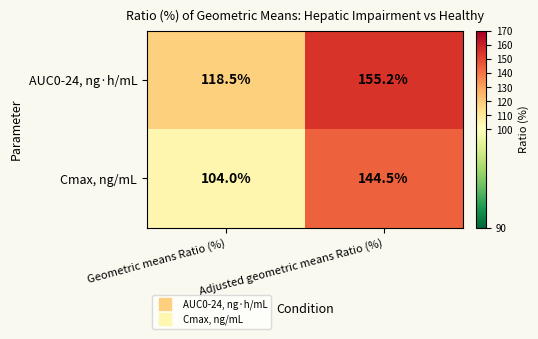

Where does the Cmax, ng/mL series first go above 144?

Adjusted geometric means Ratio (%)